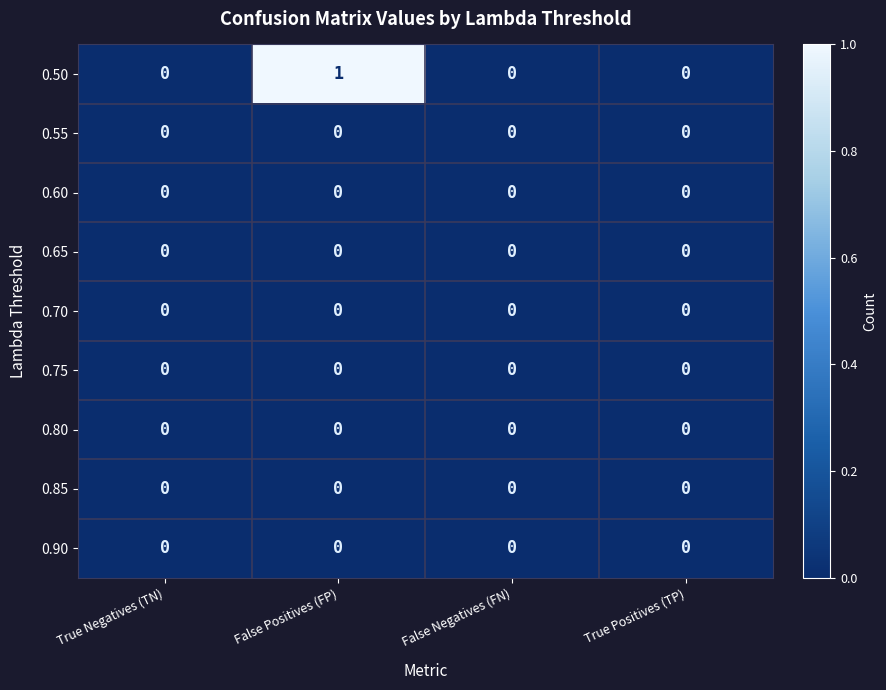

True or false: 0.75 has a value of 0 at False Negatives (FN).

True